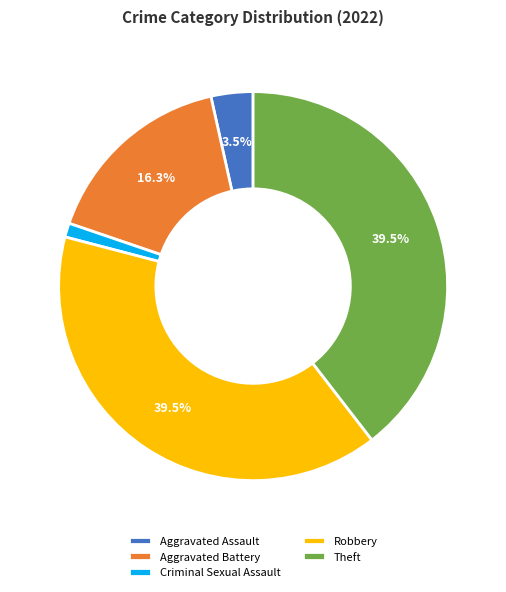

To the nearest percent, what is the average slice percentage?

20%